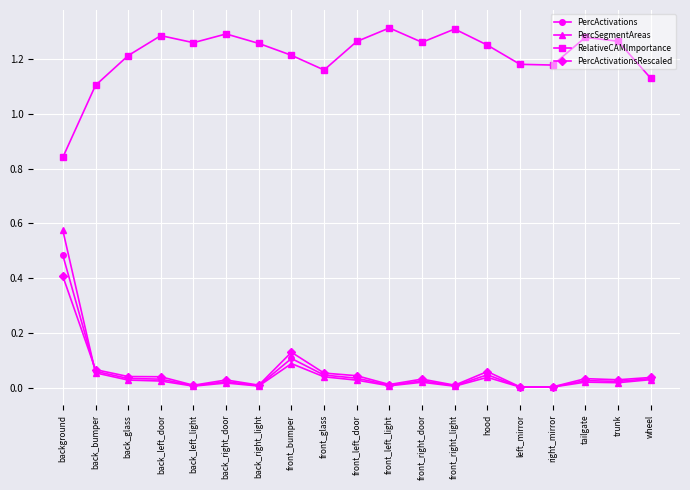

Is it true that PercActivationsRescaled equals 0.1 at back_bumper?

True